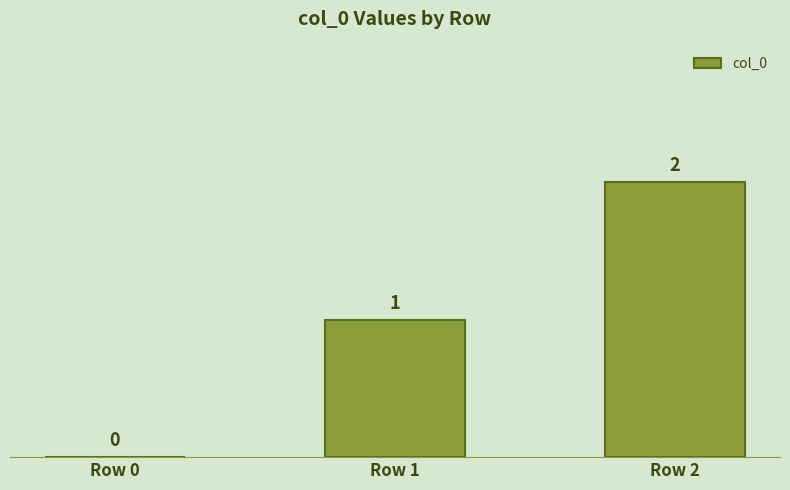

How many series are shown in this chart?

1